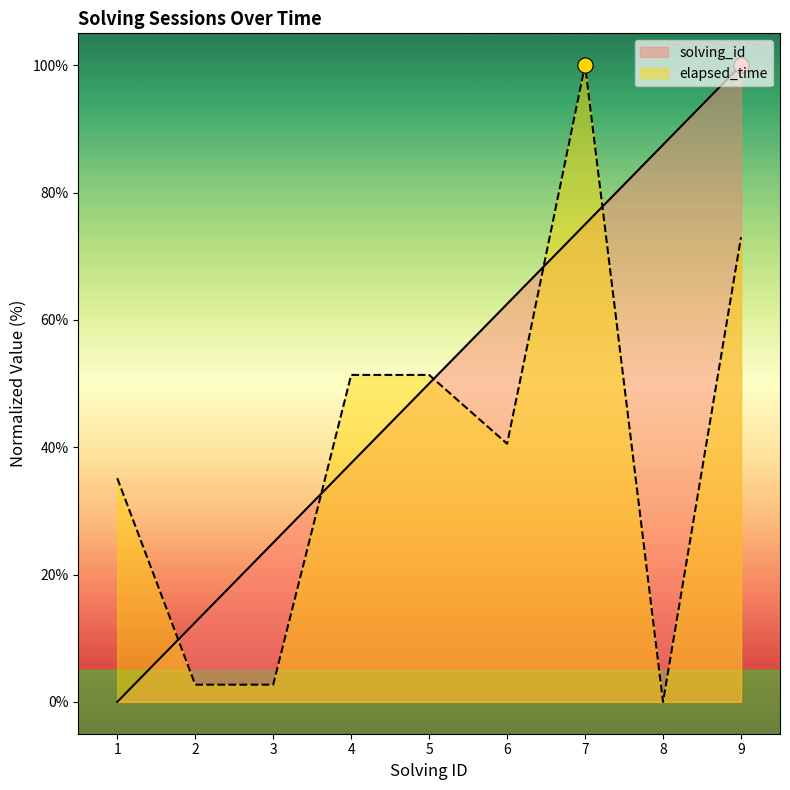

What is the total value across all series at 6?

103.0